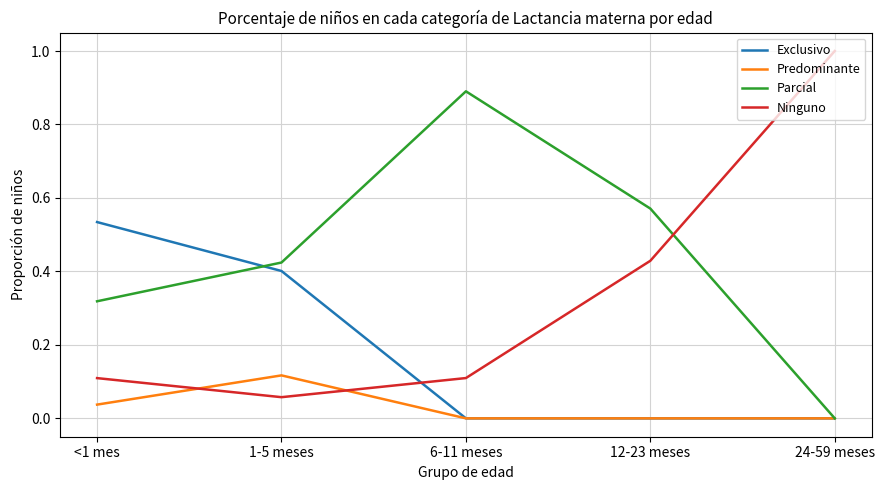

True or false: Exclusivo has a value of 0.4 at 1-5 meses.

True